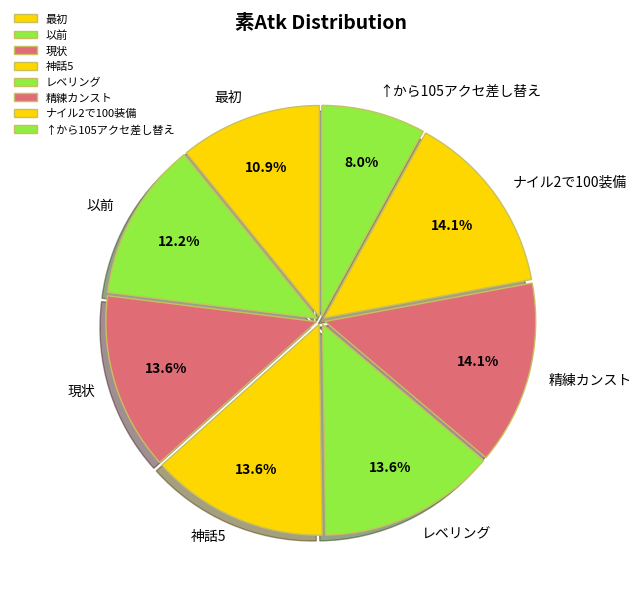

To the nearest percent, what portion does 以前 represent?

12%